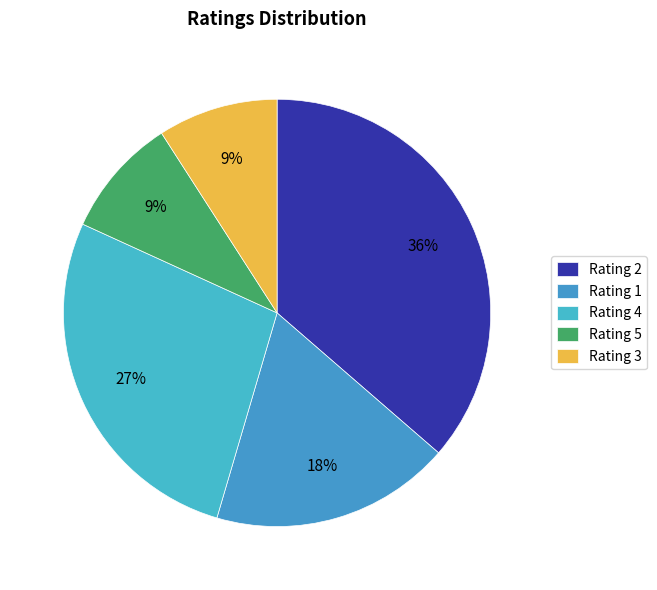

To the nearest percent, what is the combined percentage of Rating 5 and Rating 4?

36%